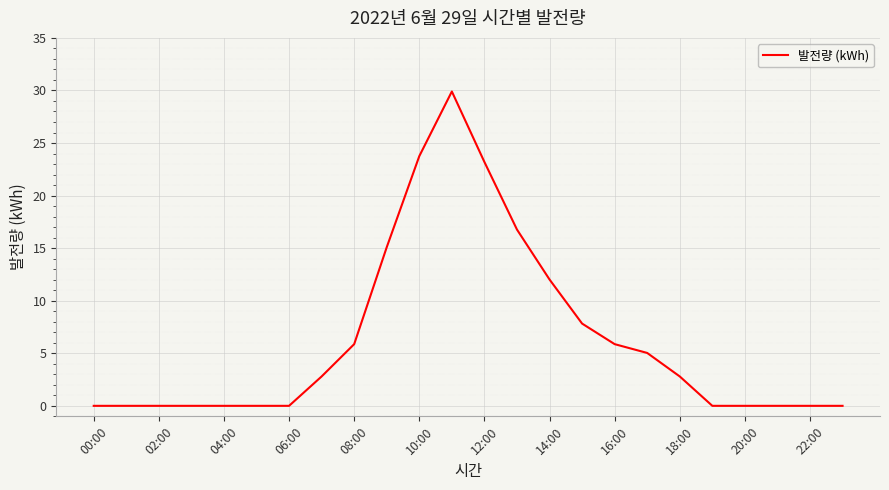

What is the difference between the maximum and minimum values?

29.9